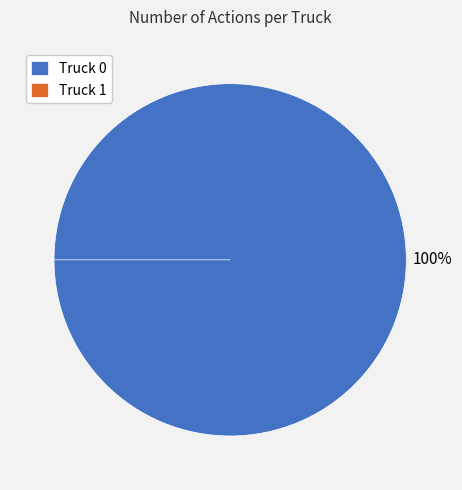

Which category has the smallest portion of the pie?

Truck 1